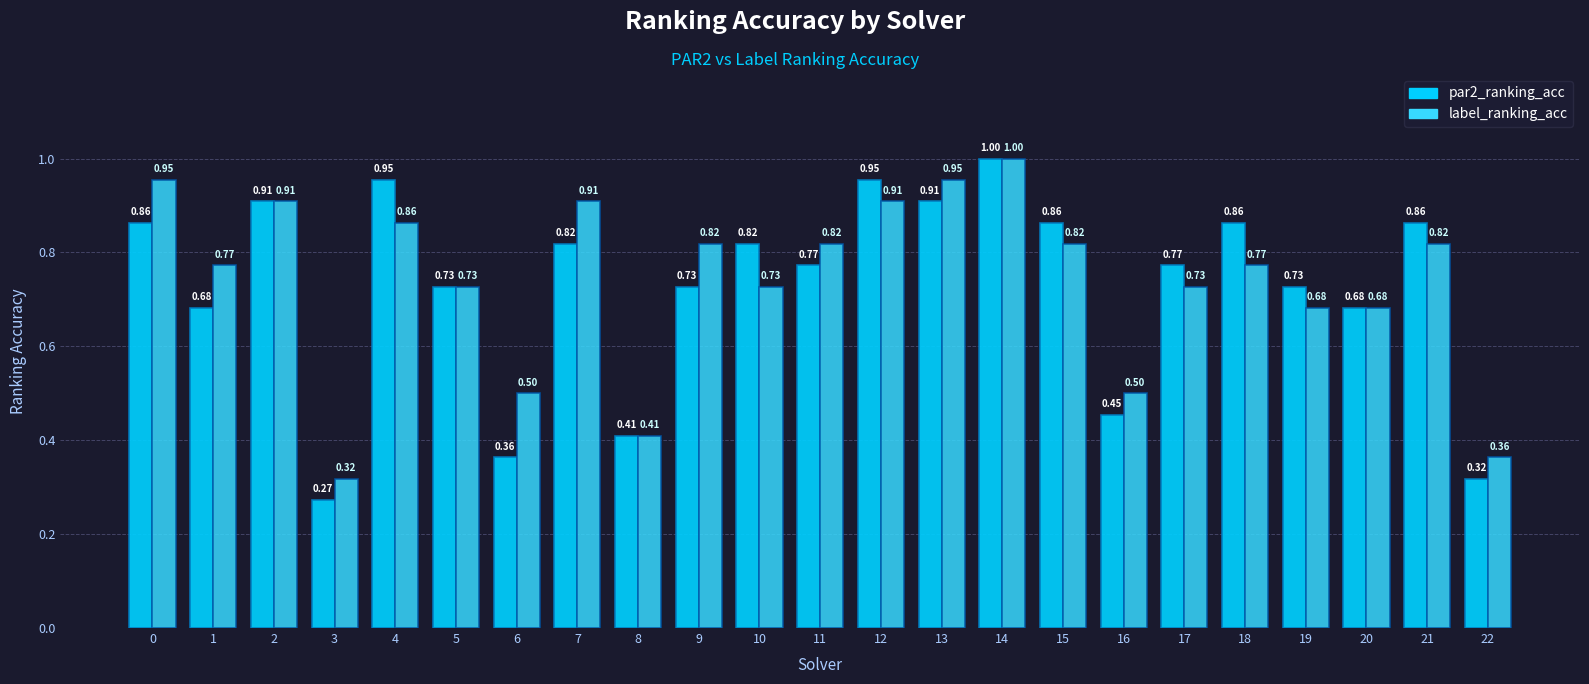

Rank the series at 4 from lowest to highest value.

label_ranking_acc, par2_ranking_acc